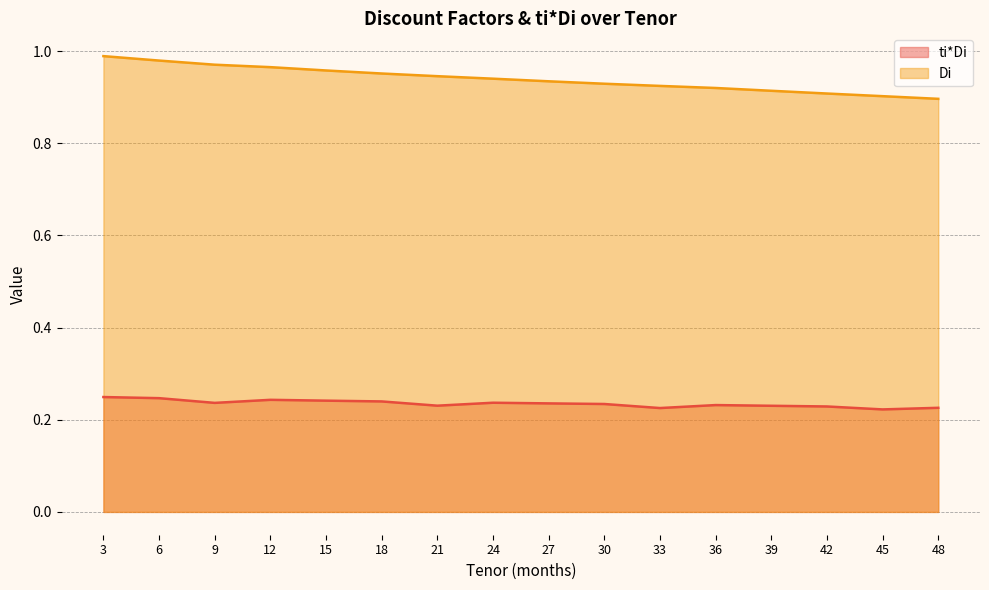

Which series has the largest range (max minus min)?

Di